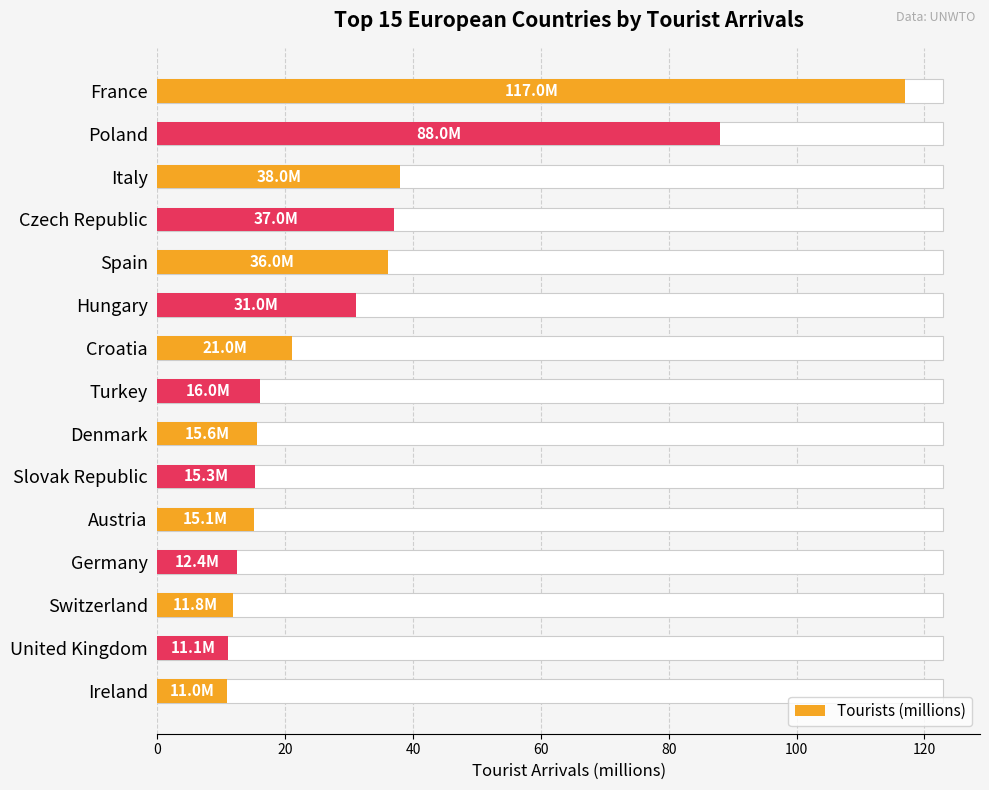

What is the sum of all values?

476.3